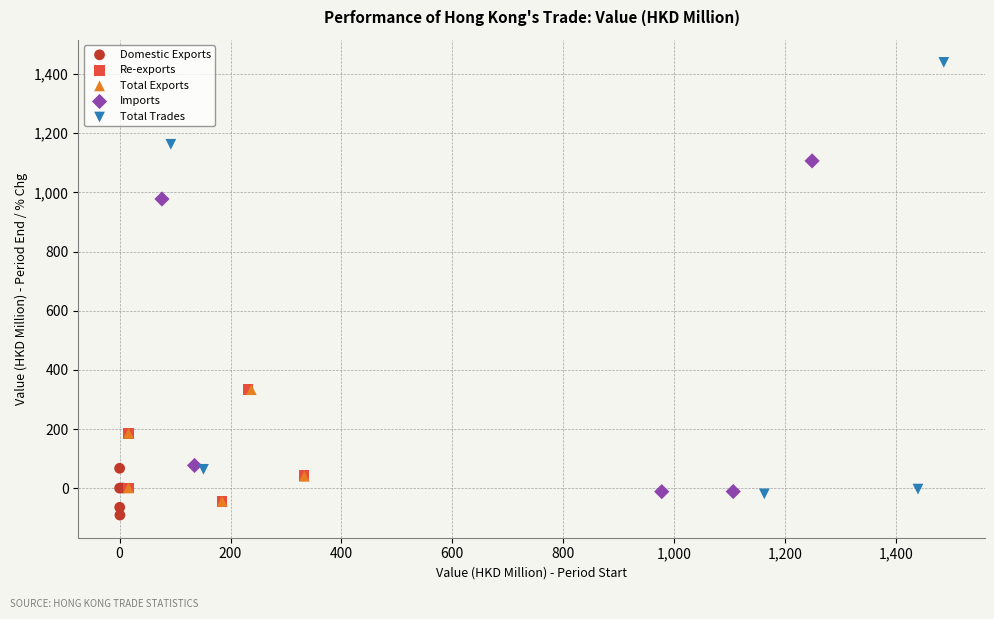

Which series has the largest Y range (max minus min)?

Total Trades